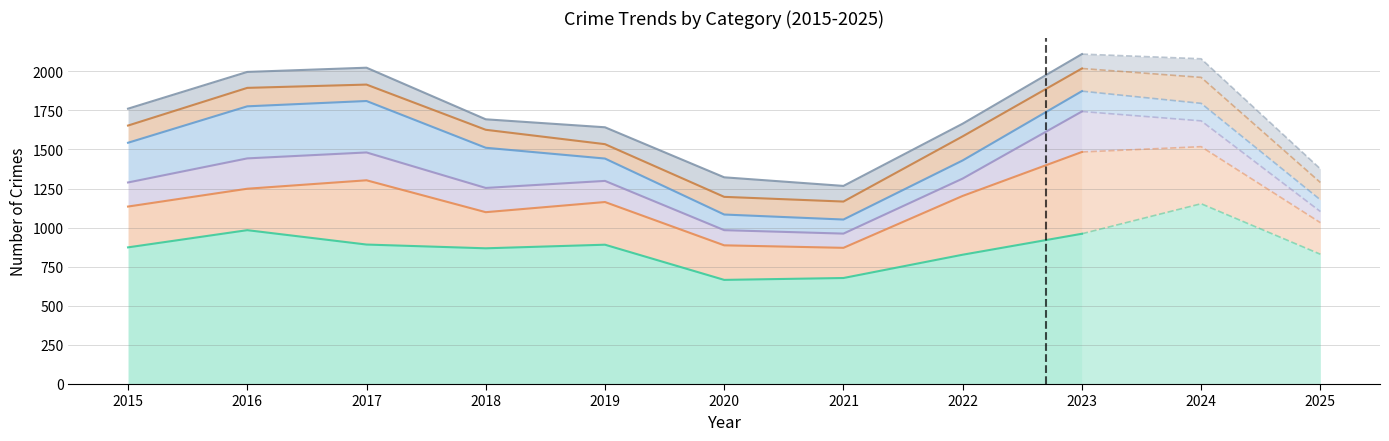

What is the smallest value displayed?

666